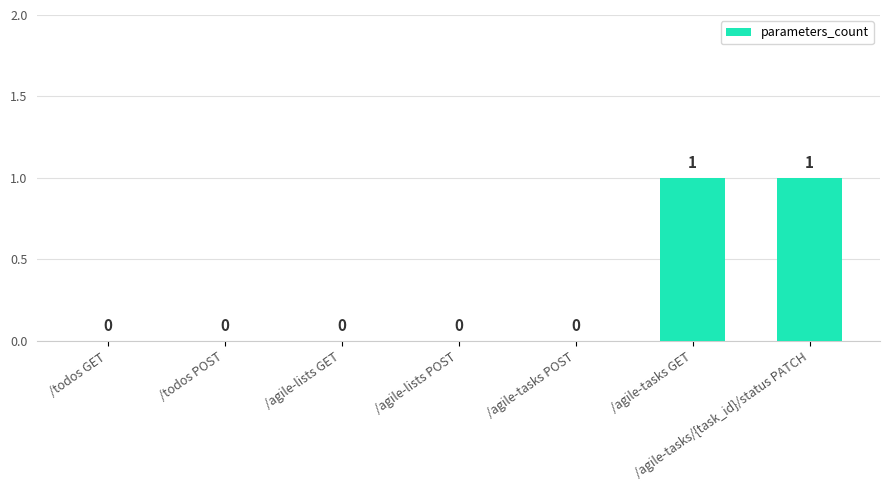

How many values are between 0 and 1?

7